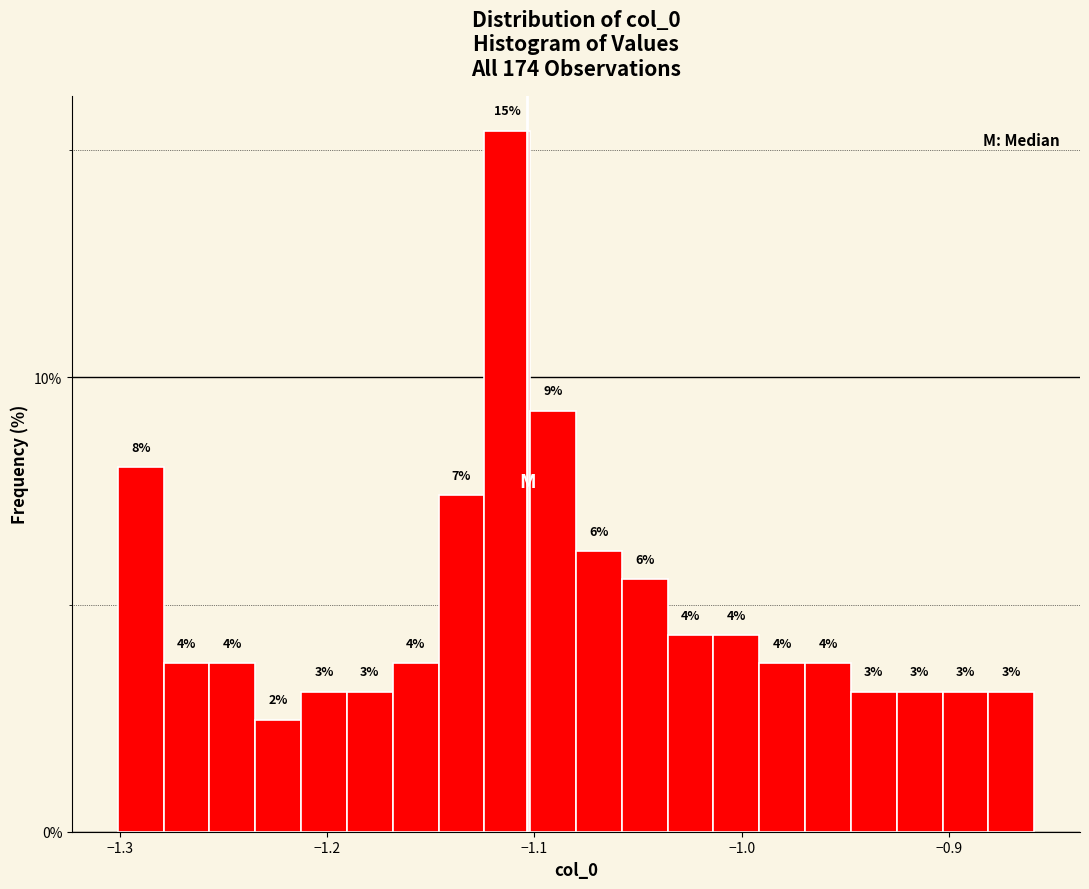

Around what value on the x-axis is the tallest bar? Give the approximate position of its centre, as read against the axis.

-1.11